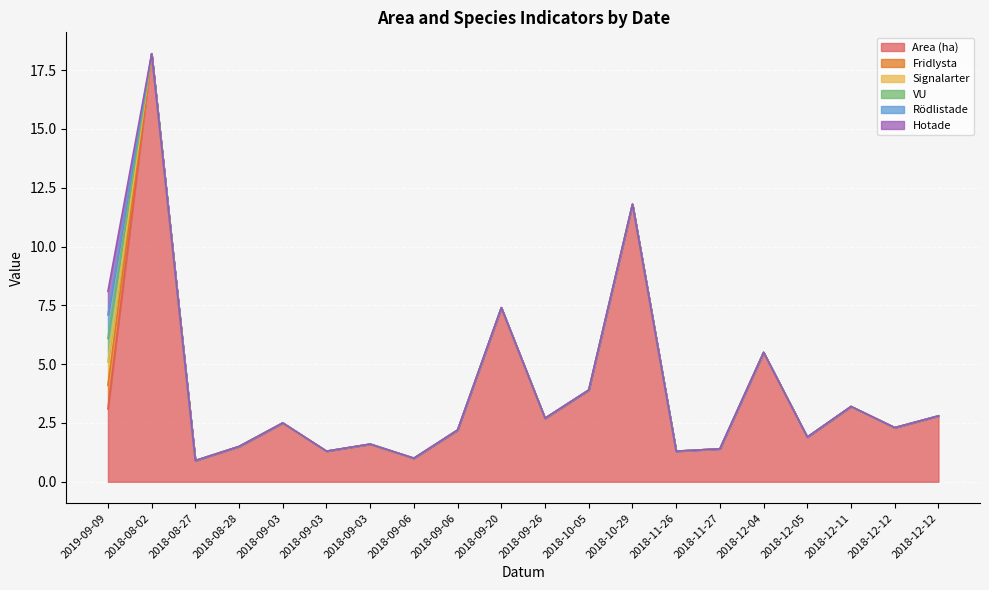

Reading right to left, transcribe all the data shown in this chart.

Area (ha): 2.8	2.3	3.2	1.9	5.5	1.4	1.3	11.8	3.9	2.7	7.4	2.2	1.0	1.6	1.3	2.5	1.5	0.9	18.2	3.1
Fridlysta: 0.0	0.0	0.0	0.0	0.0	0.0	0.0	0.0	0.0	0.0	0.0	0.0	0.0	0.0	0.0	0.0	0.0	0.0	0.0	1.0
Signalarter: 0.0	0.0	0.0	0.0	0.0	0.0	0.0	0.0	0.0	0.0	0.0	0.0	0.0	0.0	0.0	0.0	0.0	0.0	0.0	1.0
VU: 0.0	0.0	0.0	0.0	0.0	0.0	0.0	0.0	0.0	0.0	0.0	0.0	0.0	0.0	0.0	0.0	0.0	0.0	0.0	1.0
Rödlistade: 0.0	0.0	0.0	0.0	0.0	0.0	0.0	0.0	0.0	0.0	0.0	0.0	0.0	0.0	0.0	0.0	0.0	0.0	0.0	1.0
Hotade: 0.0	0.0	0.0	0.0	0.0	0.0	0.0	0.0	0.0	0.0	0.0	0.0	0.0	0.0	0.0	0.0	0.0	0.0	0.0	1.0